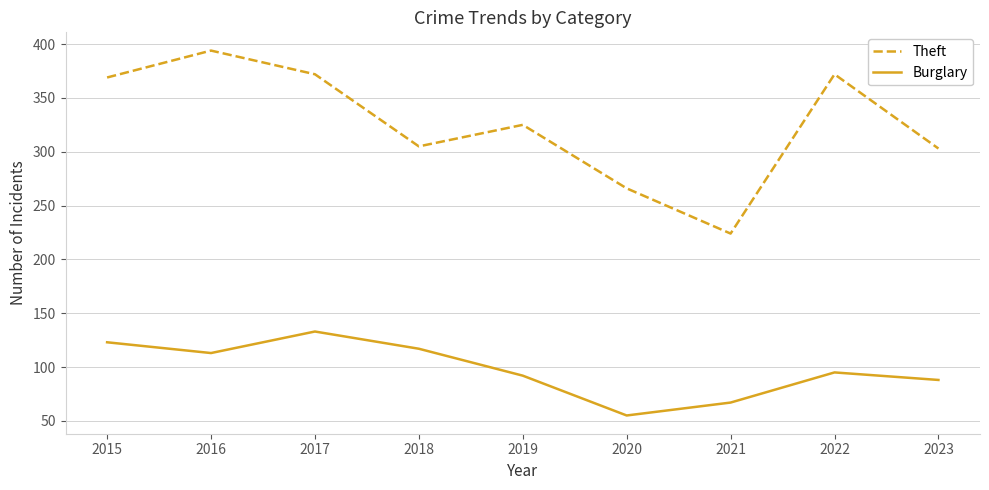

At how many categories does at least one series exceed 134?

9